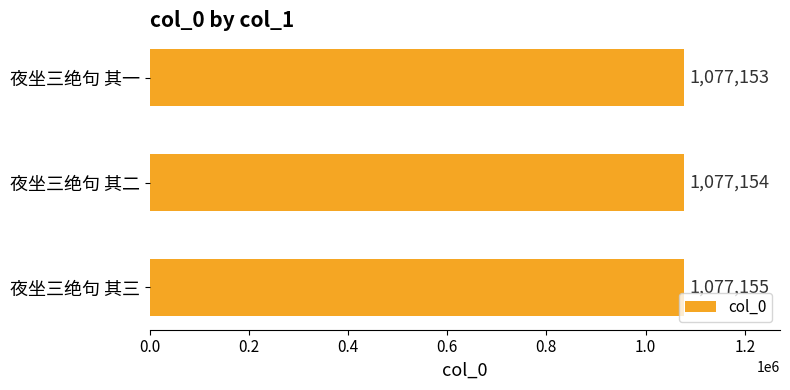

What is the maximum value shown in the chart?

1077155